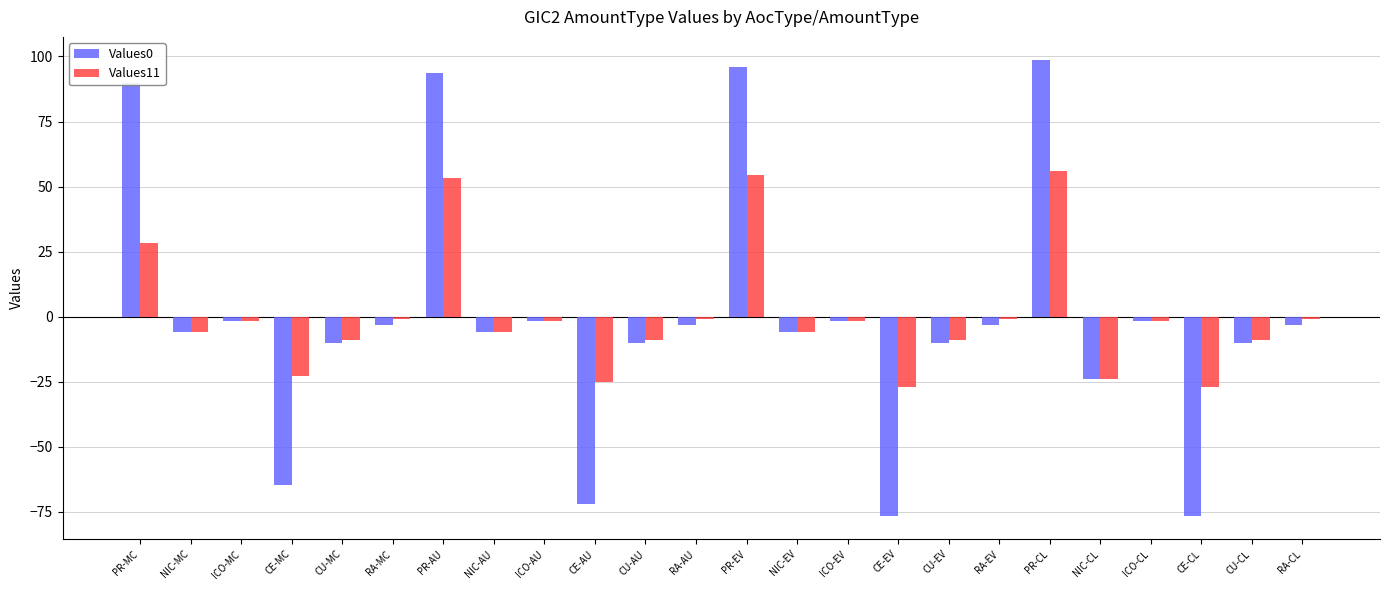

At which label does Values11 first exceed -1?

PR-MC